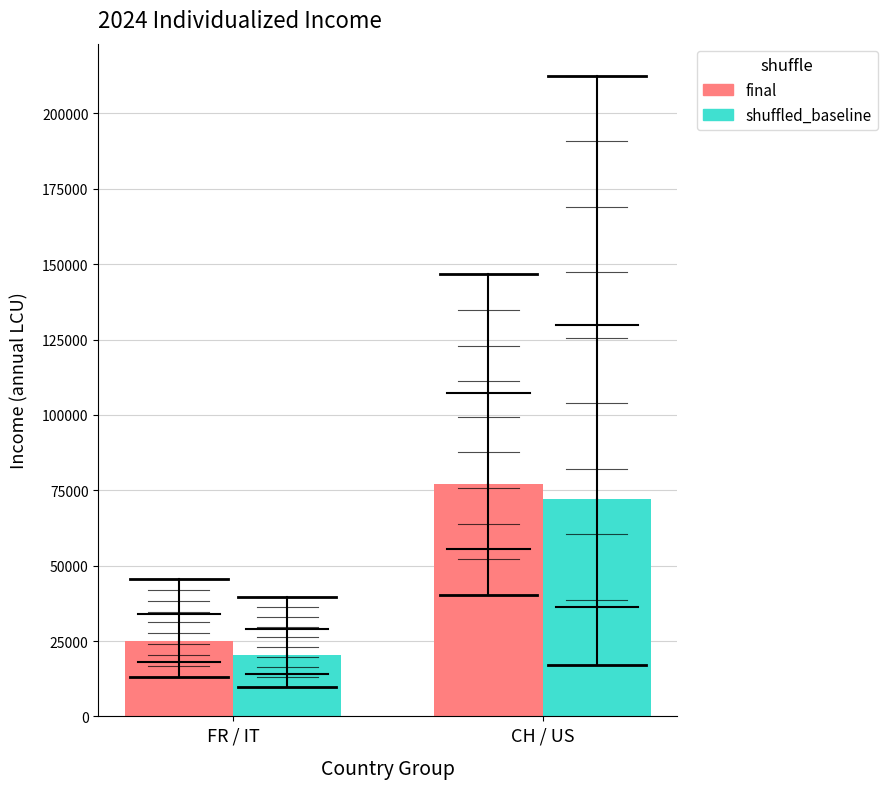

List the labels in order of shuffled_baseline value, largest first.

CH / US, FR / IT